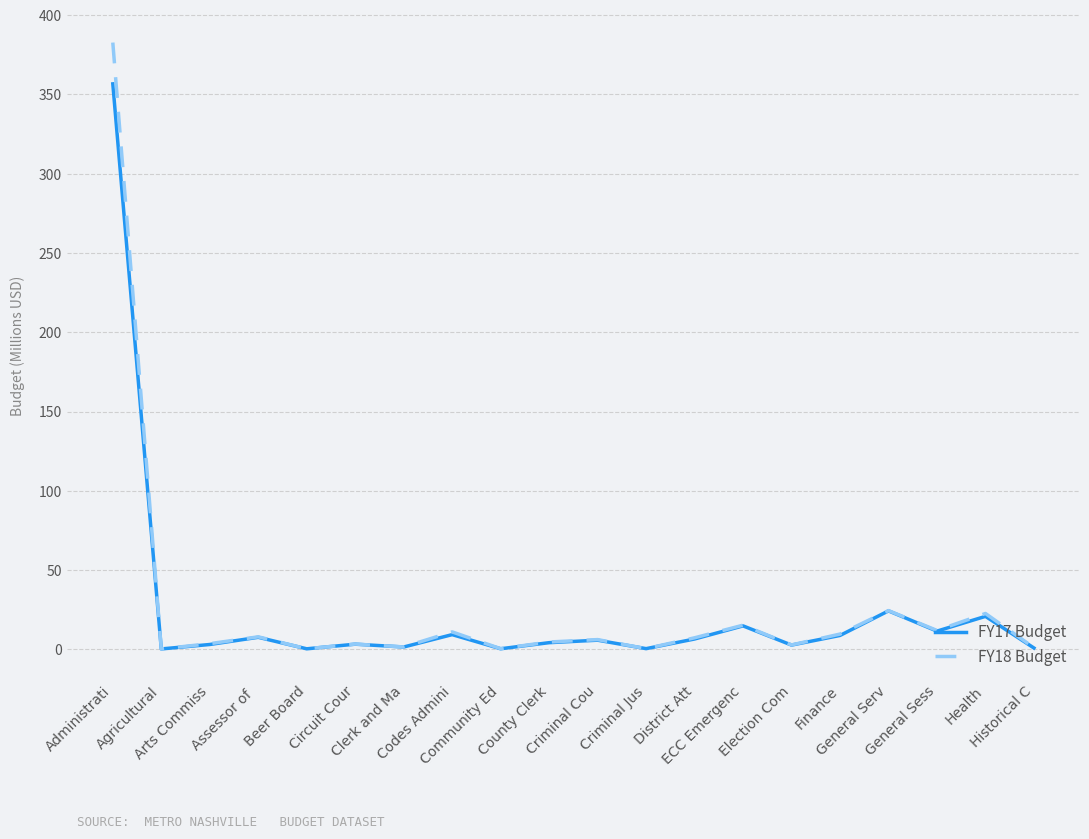

Where does the FY18 Budget series first go above 6?

Administrati